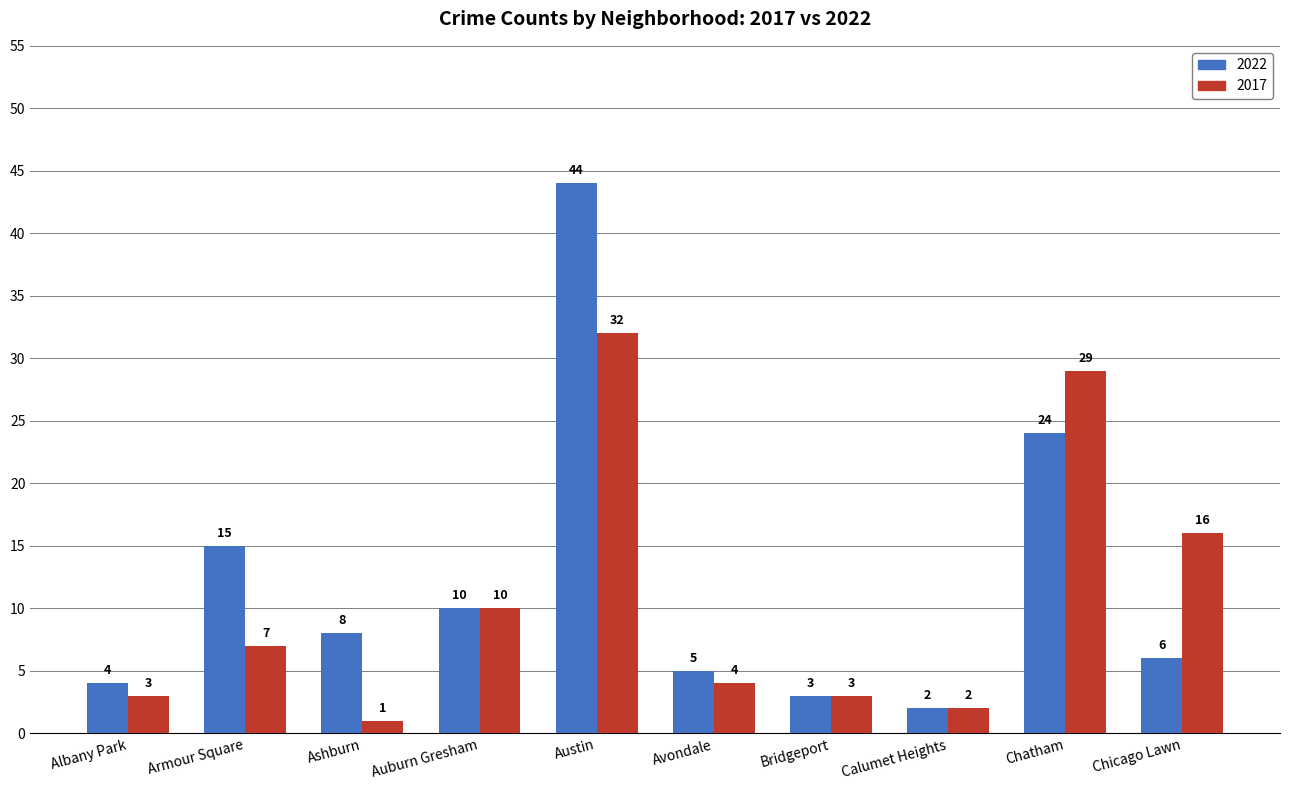

Are the bars horizontal?

No